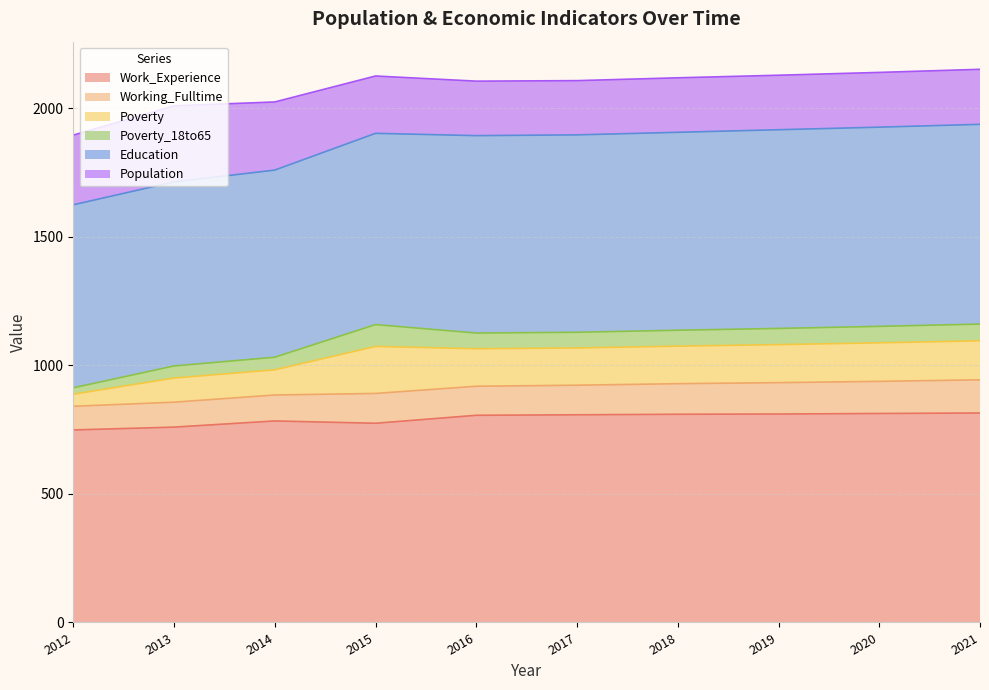

Which has a higher value, 2021 or 2016?

2021